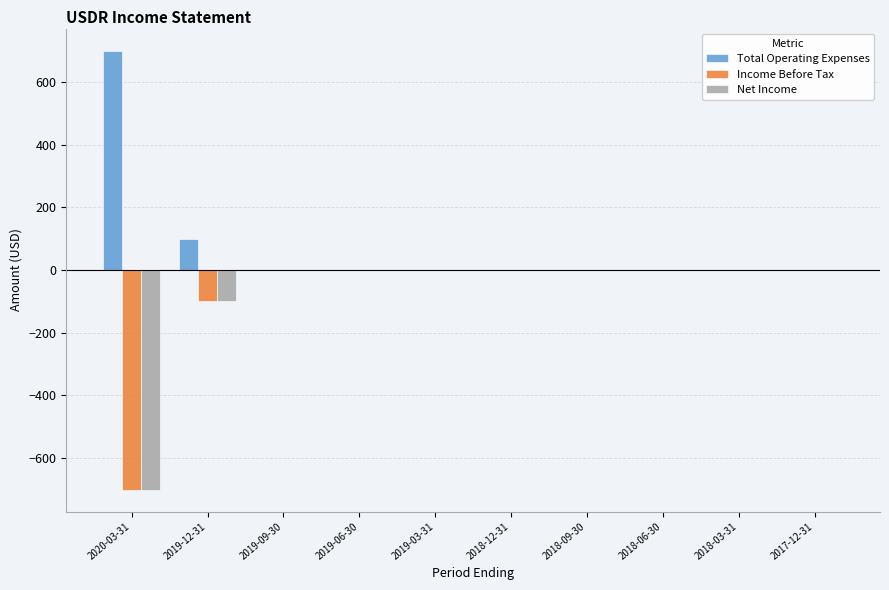

Count the number of categories in the chart.

10